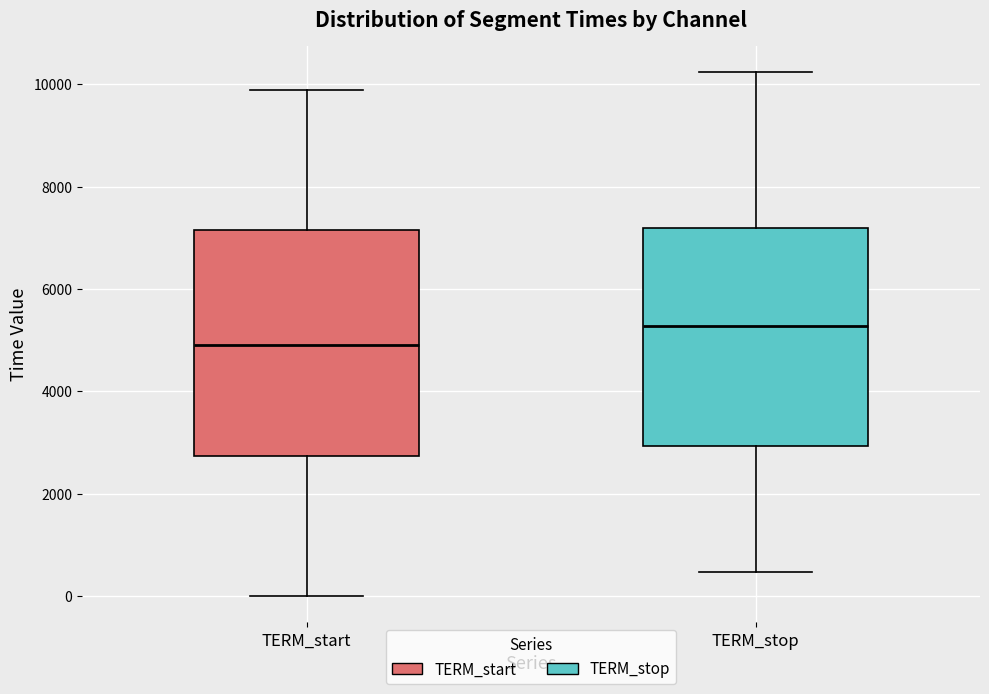

Reading left to right, transcribe this box plot: for each box, give where its median line is, the range the box spans, and where its two whiskers end, as read against the y-axis. The values are not printed on the chart, so give them approximately, as read against the axis.

TERM_start: median 5000, box 2800 to 7200, whiskers 0 to 9800
TERM_stop: median 5200, box 3000 to 7200, whiskers 400 to 10200